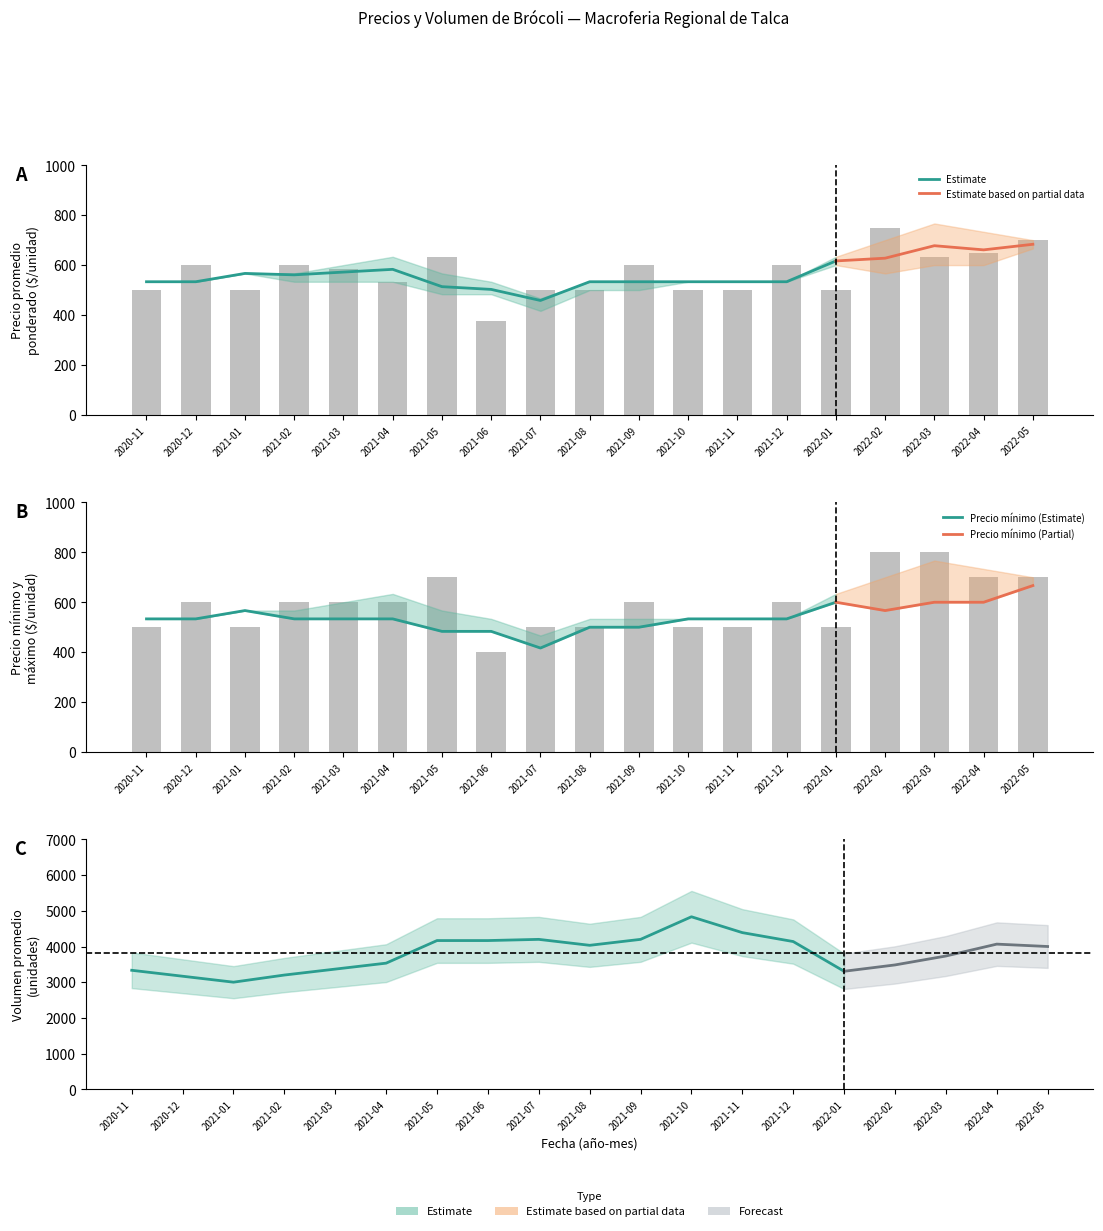

Between 2021-10 and 2021-11, which series saw the biggest shift?

Precio promedio ponderado